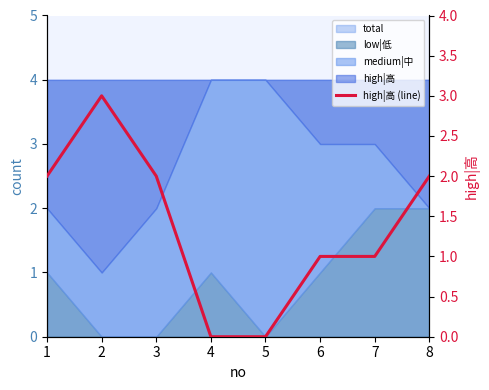

What is the sum of all values?

11